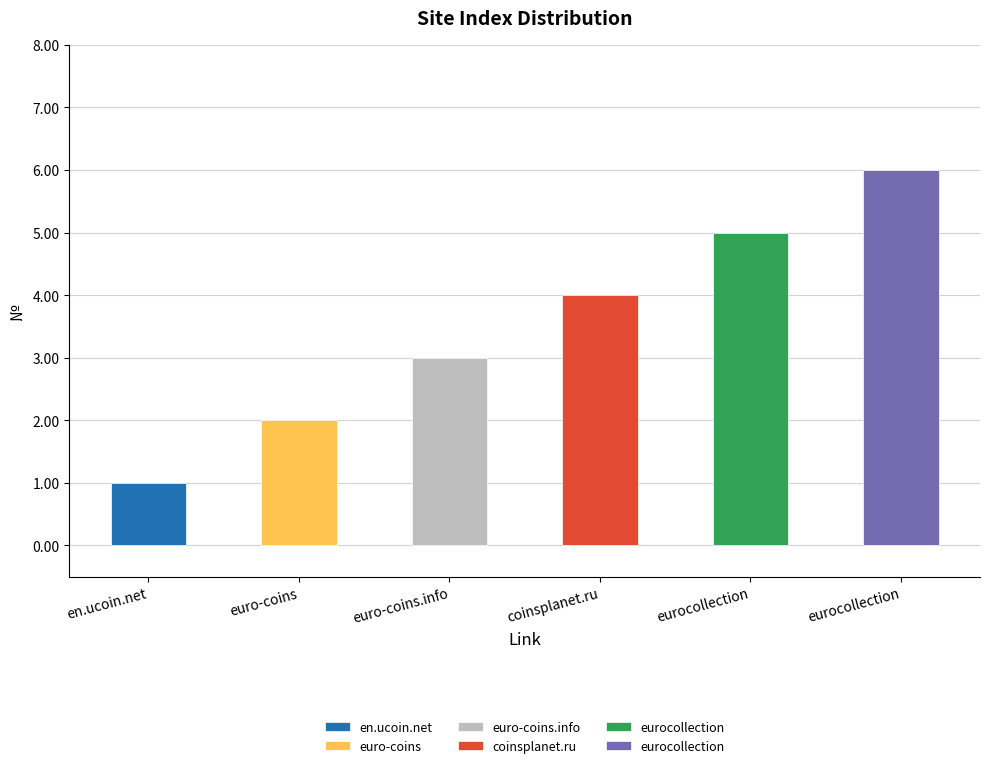

What is the change in value from coinsplanet.ru to eurocollection?

+1